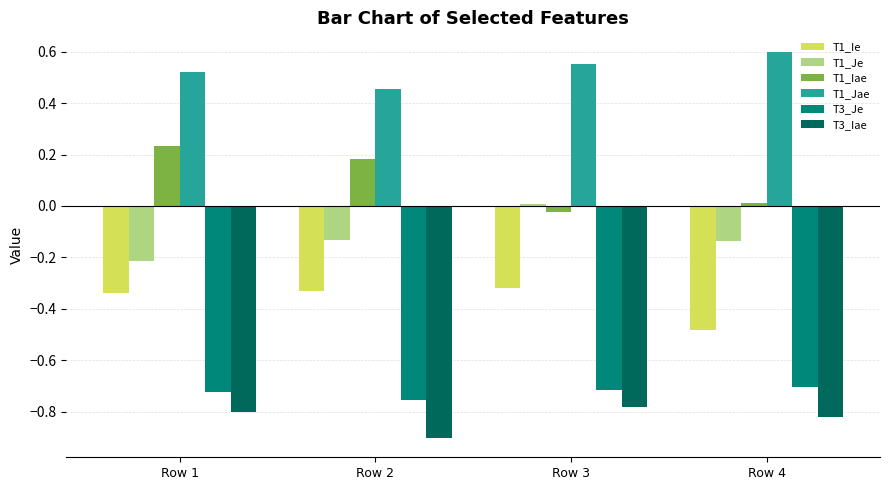

What are all the series names shown in the legend?

T1_Ie, T1_Je, T1_Iae, T1_Jae, T3_Je, T3_Iae